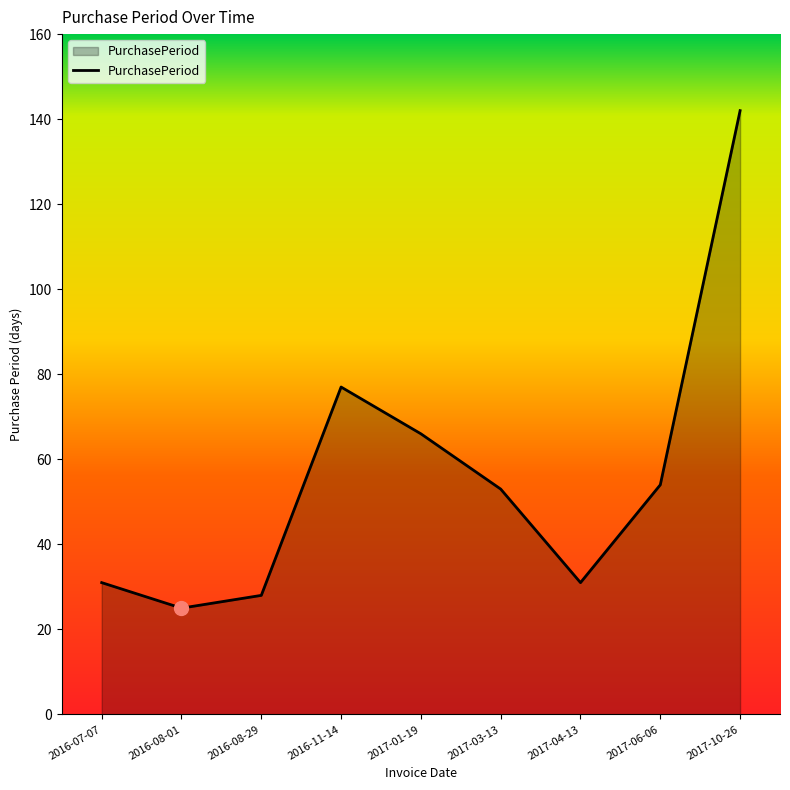

Which label corresponds to the smallest value in the chart?

2016-08-01